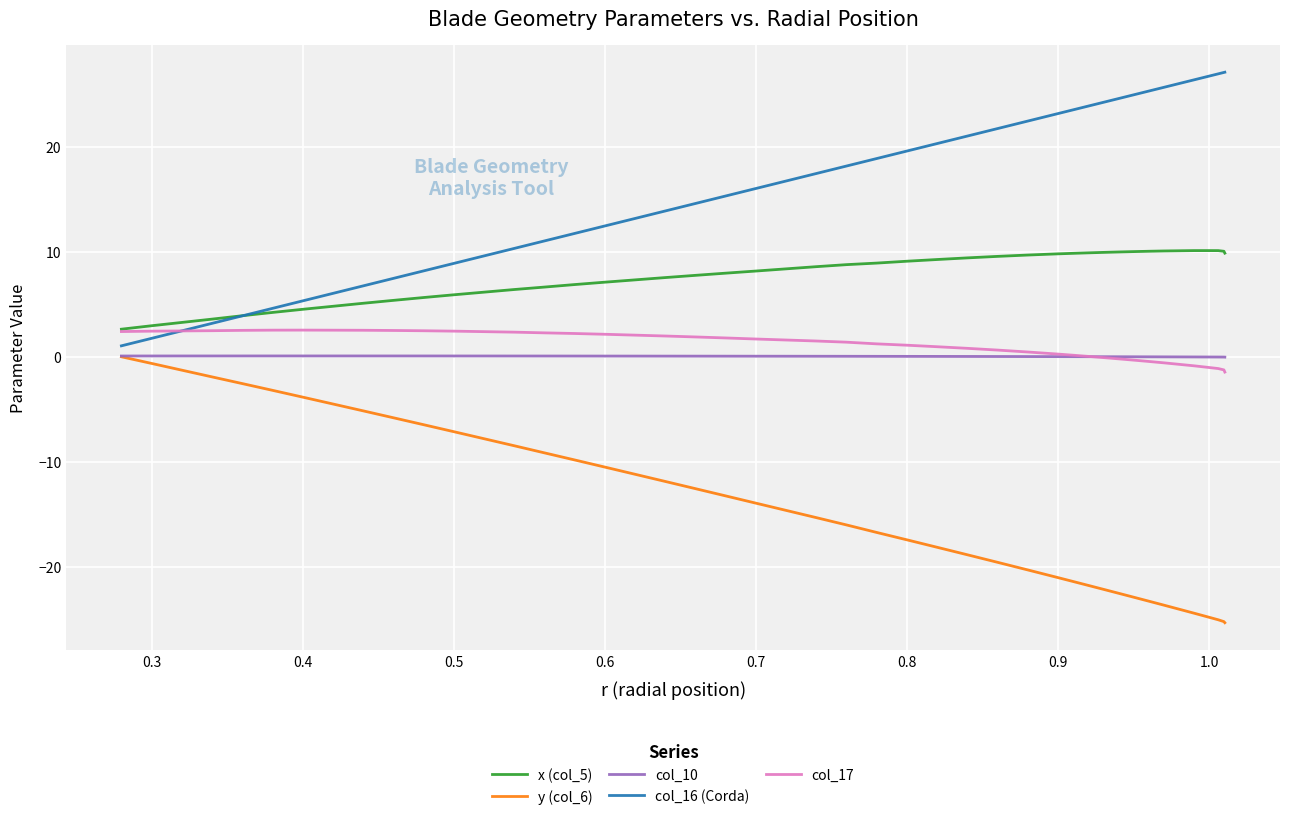

What is the value of the col_10 point at the 20th from the left?

0.1